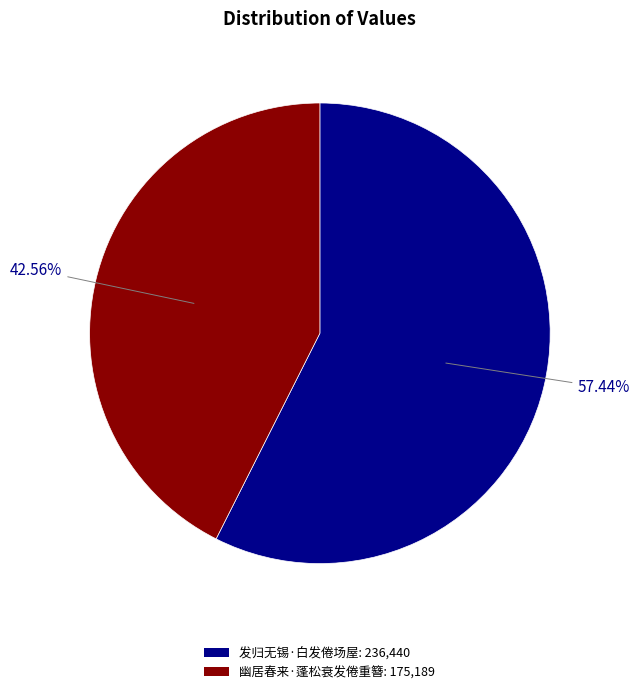

Count the number of slices in the pie.

2